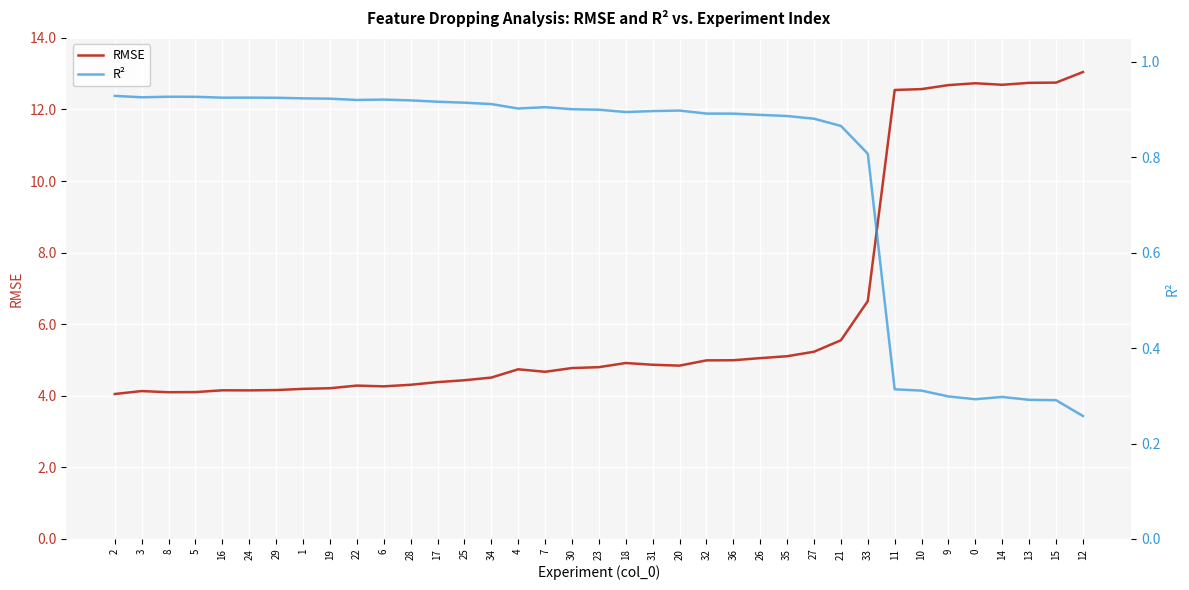

What is the greatest value displayed?

13.0